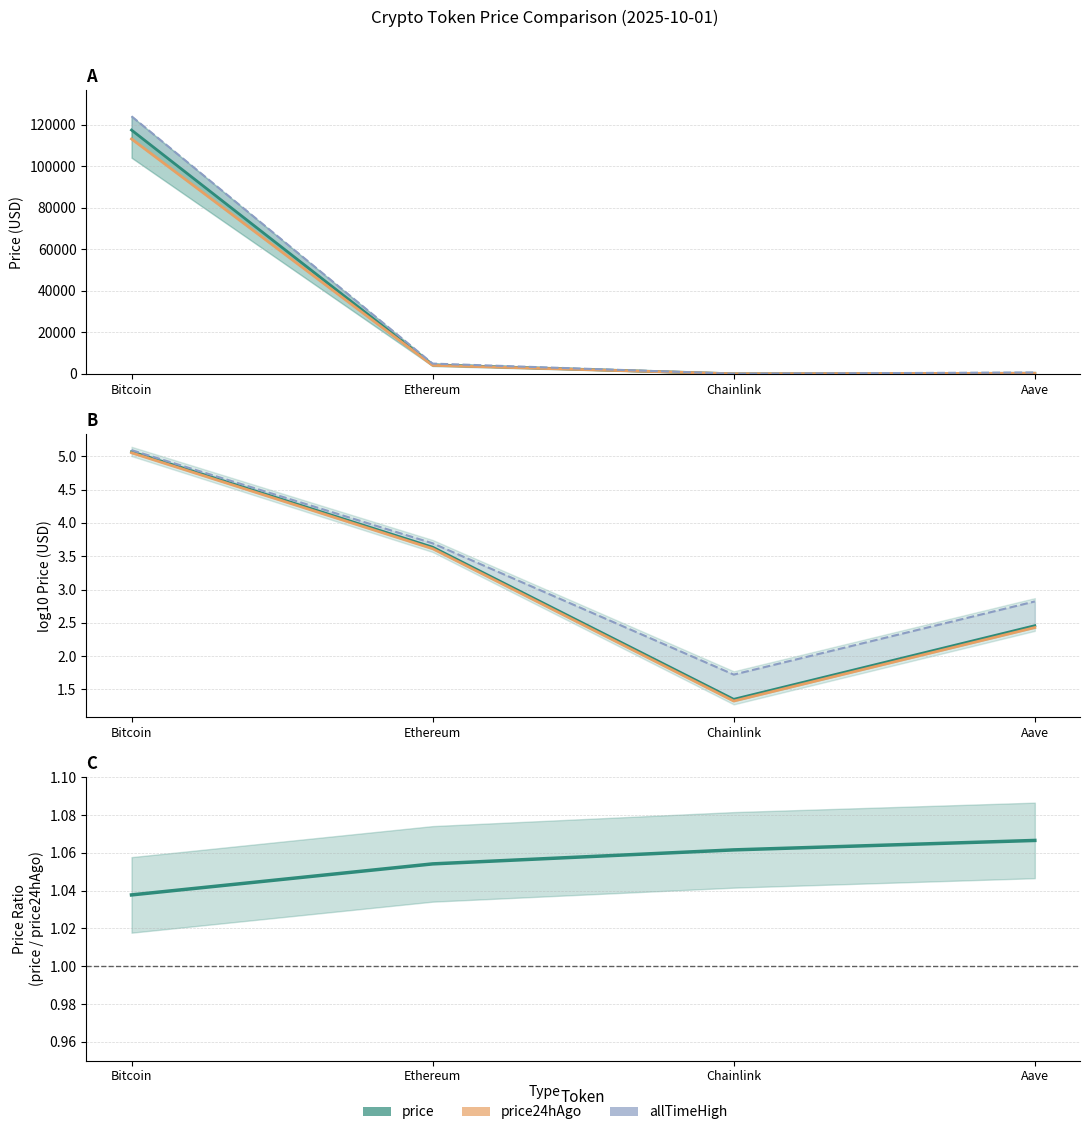

What is the maximum value for price24hAgo?

113207.0